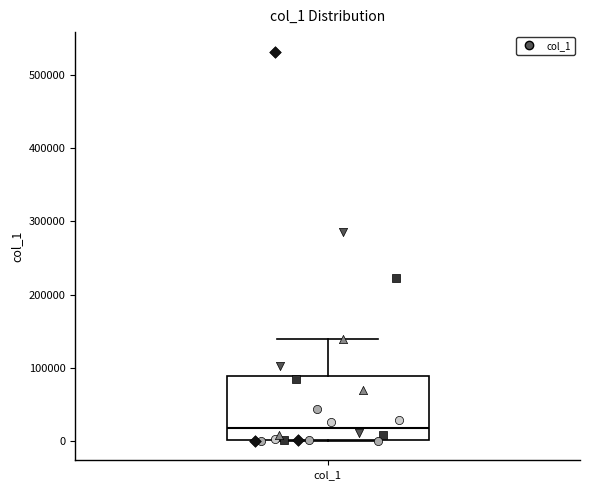

Where is the lower edge of the box for col_1 on the y-axis? The values are not printed on the chart, so give them approximately, as read against the axis.

0